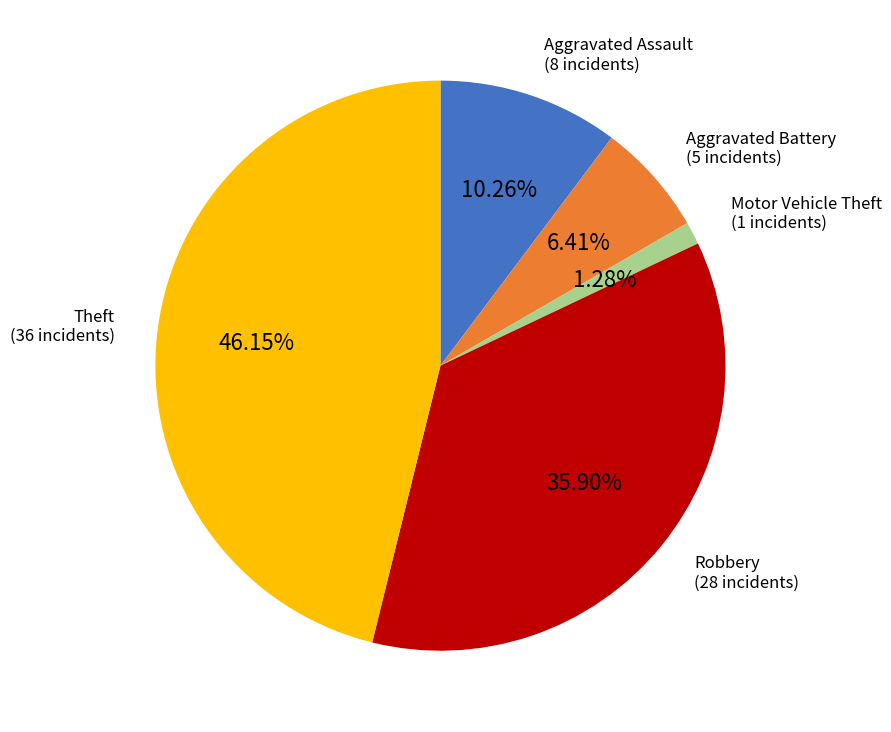

Is there any slice that represents more than half of the pie?

No